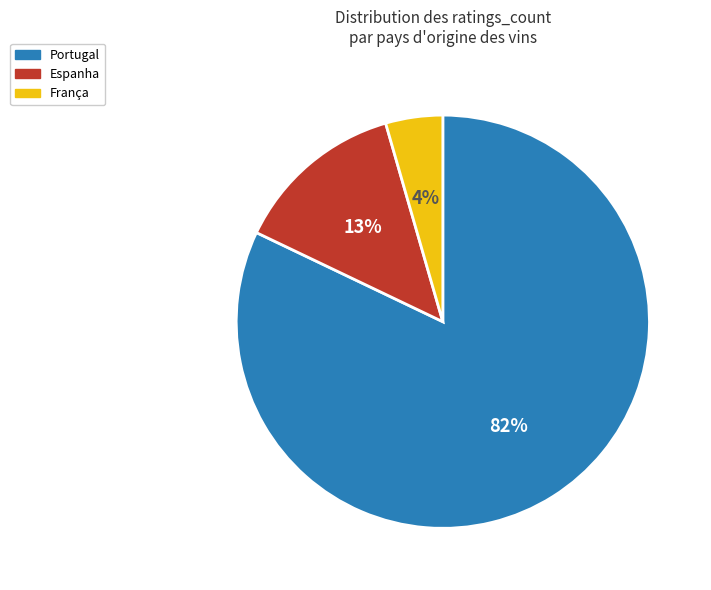

Rank the categories by value from lowest to highest.

França, Espanha, Portugal